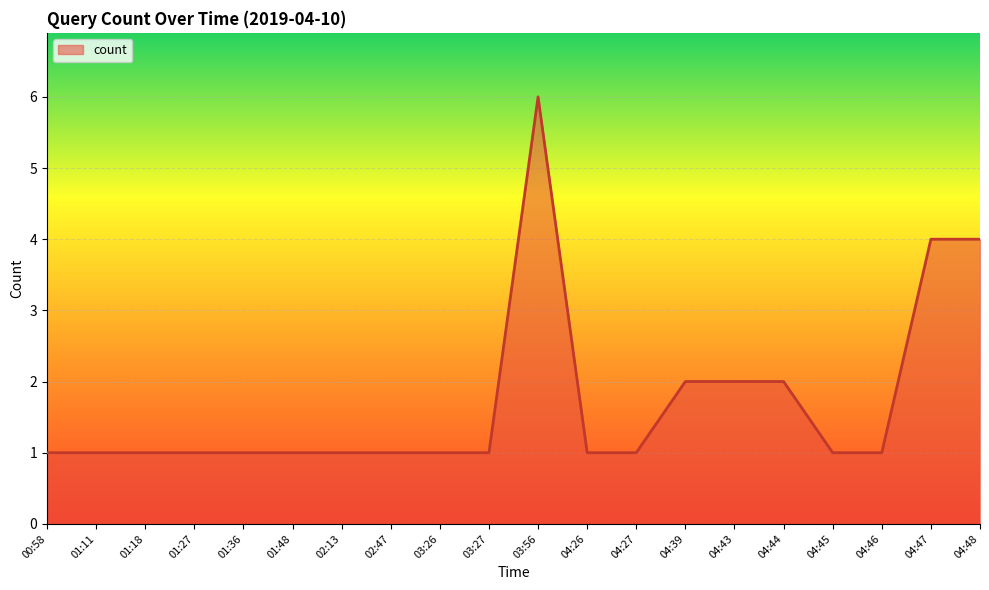

Reading right to left, what are all the values shown in this chart?

04:48=4	04:47=4	04:46=1	04:45=1	04:44=2	04:43=2	04:39=2	04:27=1	04:26=1	03:56=6	03:27=1	03:26=1	02:47=1	02:13=1	01:48=1	01:36=1	01:27=1	01:18=1	01:11=1	00:58=1